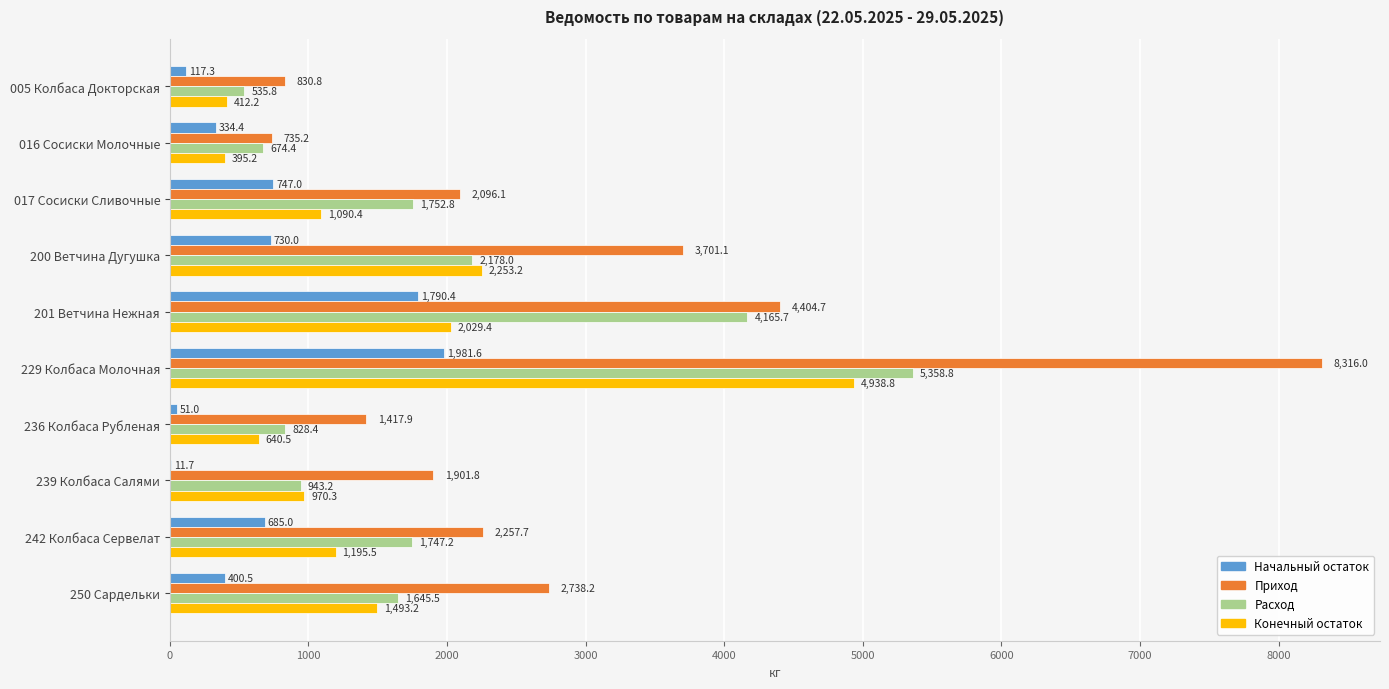

At which category is the sum across all series the highest?

229 Колбаса Молочная